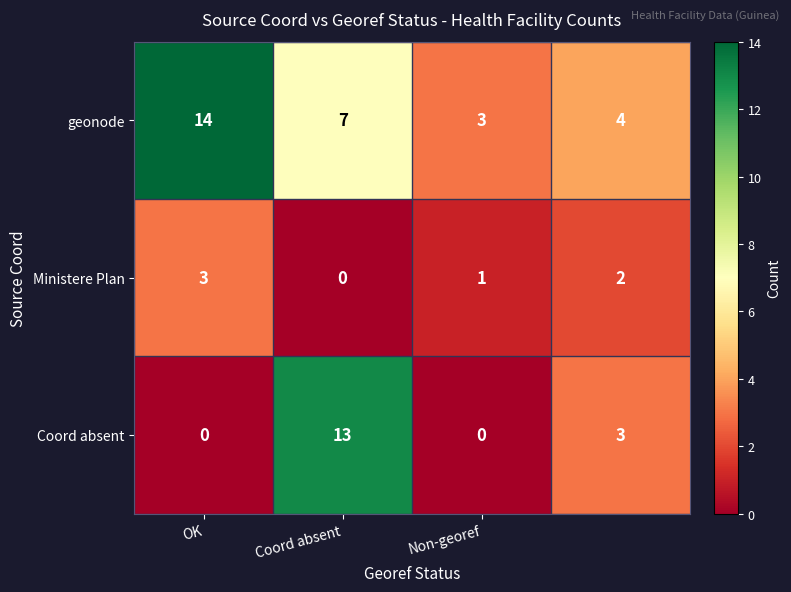

Which series has the widest spread of values?

Coord absent